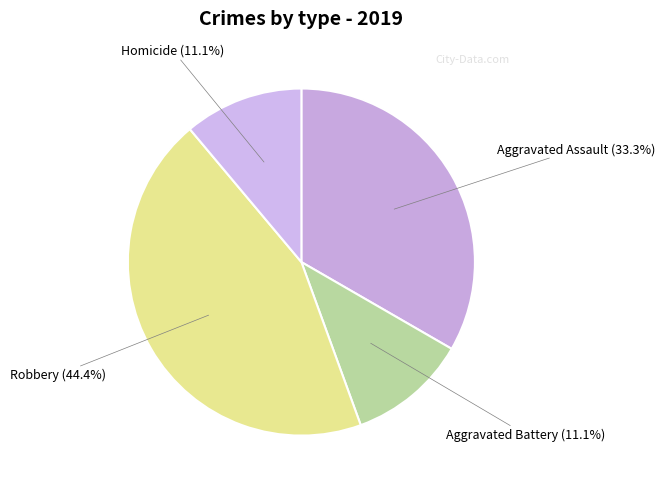

To the nearest percent, what portion does Homicide represent?

11%